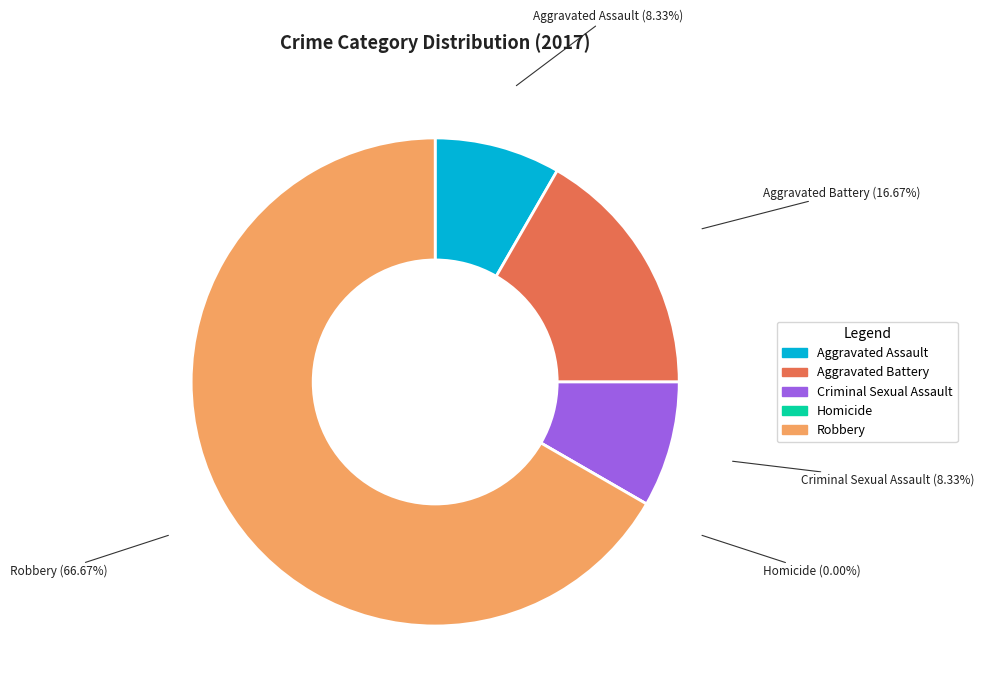

To the nearest percent, what portion does Robbery represent?

67%